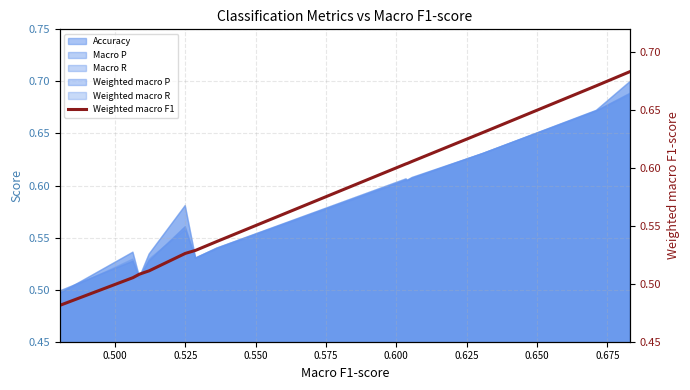

What is the greatest value displayed?

0.7